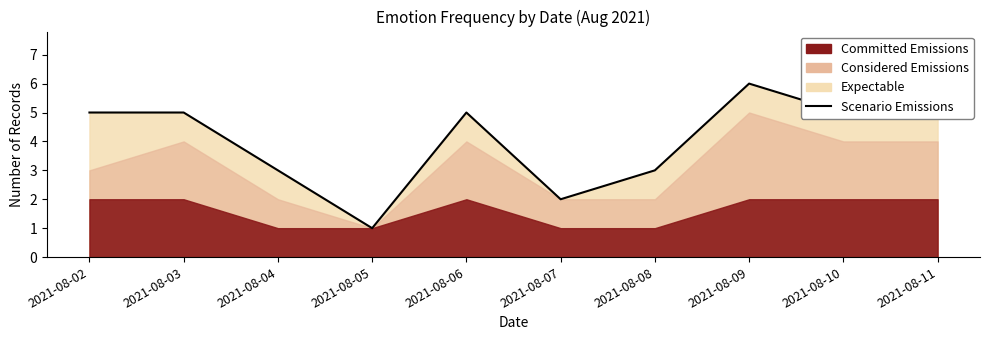

How many interior local valleys (lower than both neighbors) does the data have?

2